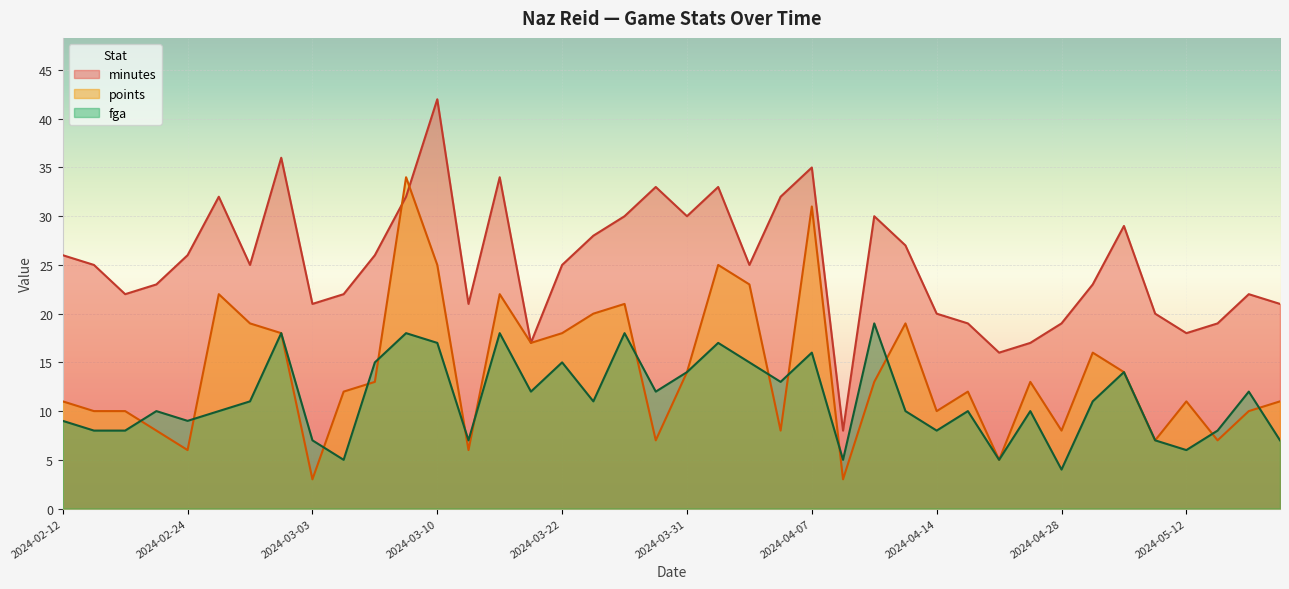

Reading left to right, extract all data points from this chart.

points: 2024-05-19=11	2024-05-16=10	2024-05-14=7	2024-05-12=11	2024-05-10=7	2024-05-06=14	2024-05-04=16	2024-04-28=8	2024-04-26=13	2024-04-23=5	2024-04-20=12	2024-04-14=10	2024-04-12=19	2024-04-10=13	2024-04-09=3	2024-04-07=31	2024-04-05=8	2024-04-03=23	2024-04-02=25	2024-03-31=14	2024-03-29=7	2024-03-27=21	2024-03-24=20	2024-03-22=18	2024-03-18=17	2024-03-16=22	2024-03-12=6	2024-03-10=25	2024-03-08=34	2024-03-07=13	2024-03-04=12	2024-03-03=3	2024-03-01=18	2024-02-28=19	2024-02-27=22	2024-02-24=6	2024-02-23=8	2024-02-15=10	2024-02-13=10	2024-02-12=11
minutes: 2024-05-19=21	2024-05-16=22	2024-05-14=19	2024-05-12=18	2024-05-10=20	2024-05-06=29	2024-05-04=23	2024-04-28=19	2024-04-26=17	2024-04-23=16	2024-04-20=19	2024-04-14=20	2024-04-12=27	2024-04-10=30	2024-04-09=8	2024-04-07=35	2024-04-05=32	2024-04-03=25	2024-04-02=33	2024-03-31=30	2024-03-29=33	2024-03-27=30	2024-03-24=28	2024-03-22=25	2024-03-18=17	2024-03-16=34	2024-03-12=21	2024-03-10=42	2024-03-08=32	2024-03-07=26	2024-03-04=22	2024-03-03=21	2024-03-01=36	2024-02-28=25	2024-02-27=32	2024-02-24=26	2024-02-23=23	2024-02-15=22	2024-02-13=25	2024-02-12=26
fga: 2024-05-19=7	2024-05-16=12	2024-05-14=8	2024-05-12=6	2024-05-10=7	2024-05-06=14	2024-05-04=11	2024-04-28=4	2024-04-26=10	2024-04-23=5	2024-04-20=10	2024-04-14=8	2024-04-12=10	2024-04-10=19	2024-04-09=5	2024-04-07=16	2024-04-05=13	2024-04-03=15	2024-04-02=17	2024-03-31=14	2024-03-29=12	2024-03-27=18	2024-03-24=11	2024-03-22=15	2024-03-18=12	2024-03-16=18	2024-03-12=7	2024-03-10=17	2024-03-08=18	2024-03-07=15	2024-03-04=5	2024-03-03=7	2024-03-01=18	2024-02-28=11	2024-02-27=10	2024-02-24=9	2024-02-23=10	2024-02-15=8	2024-02-13=8	2024-02-12=9